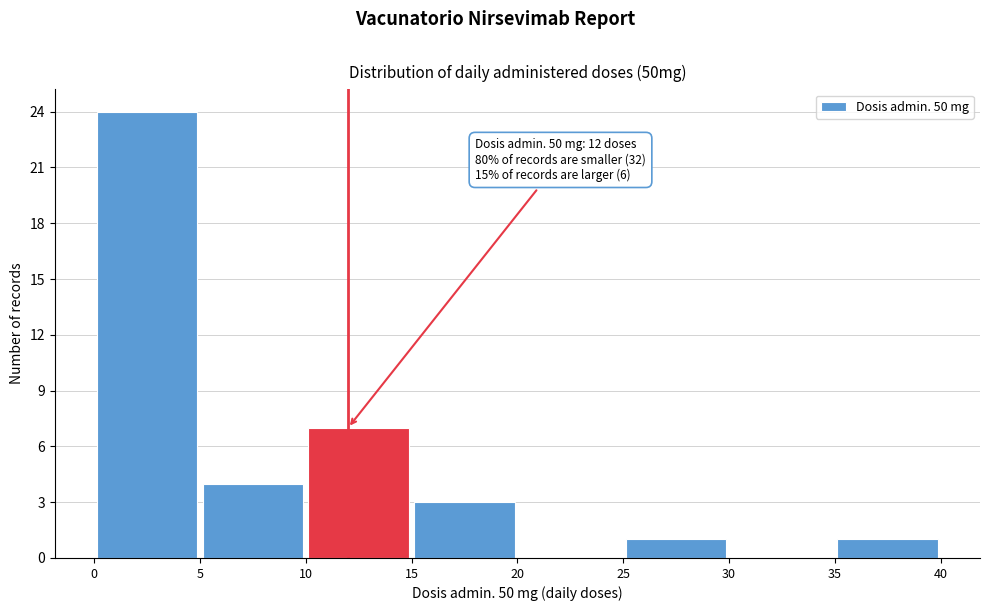

Which range on the x-axis has the tallest bar?

0 to 5